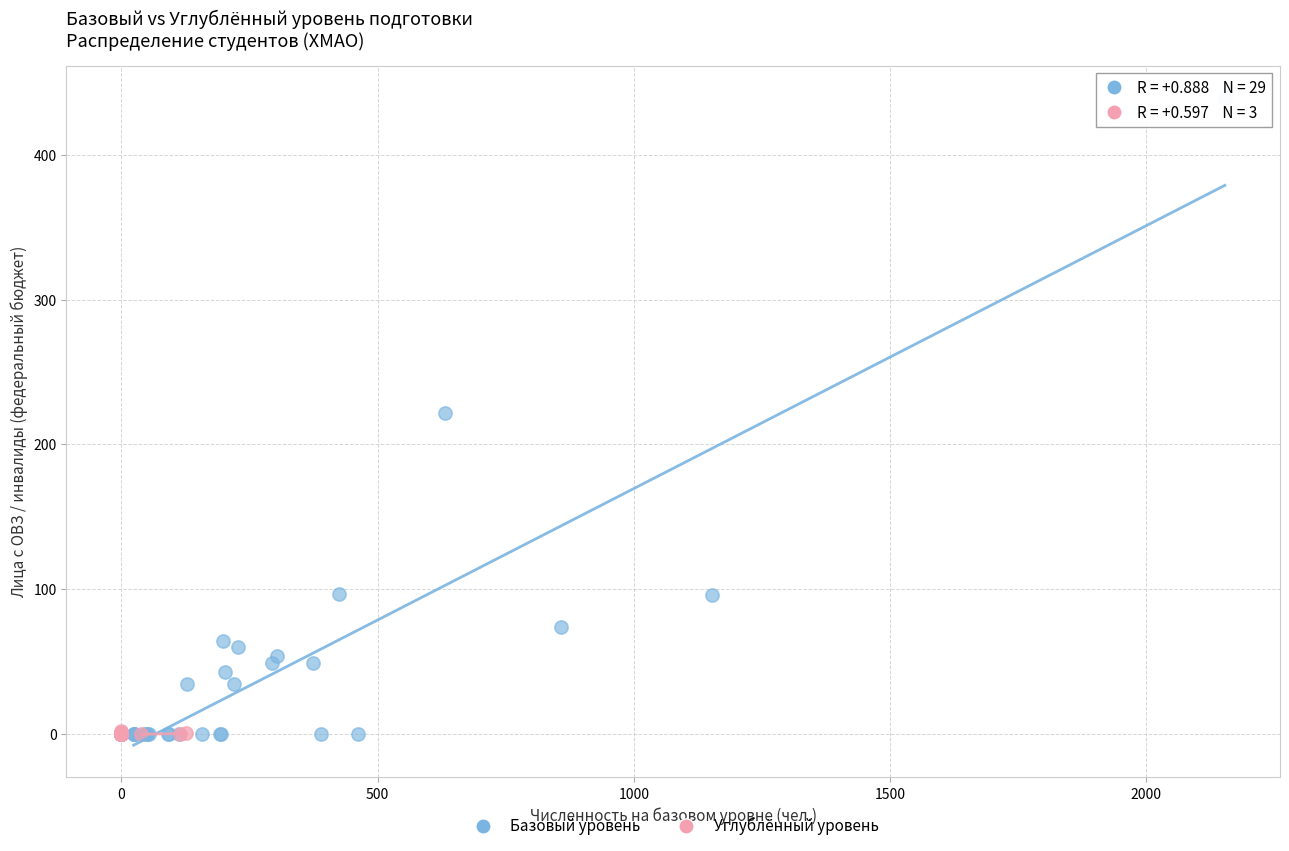

Which series contains the highest Y value?

Базовый уровень